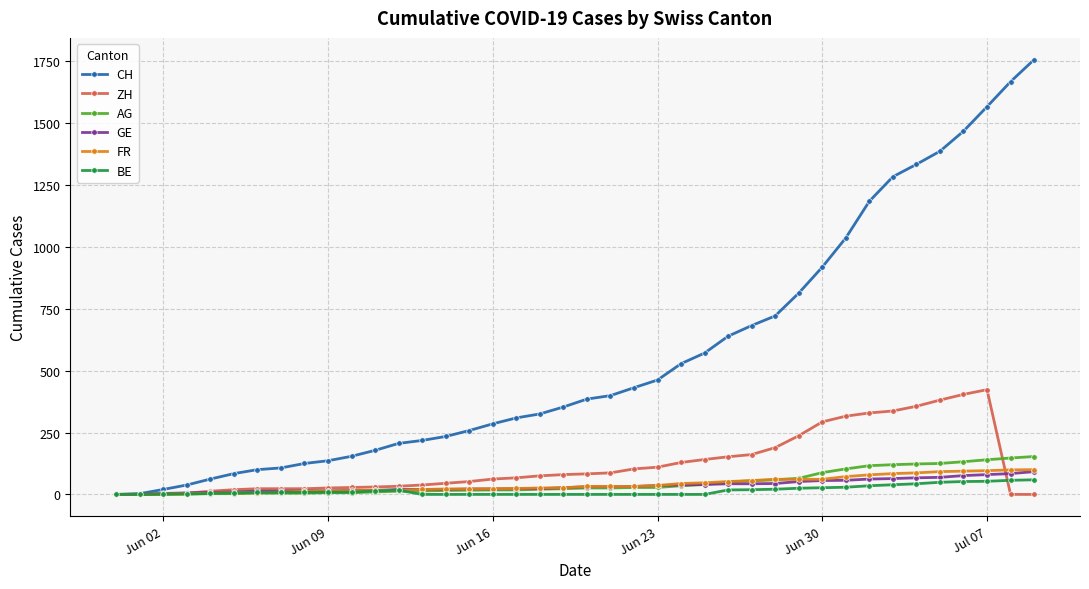

True or false: ZH and AG cross at least once.

True